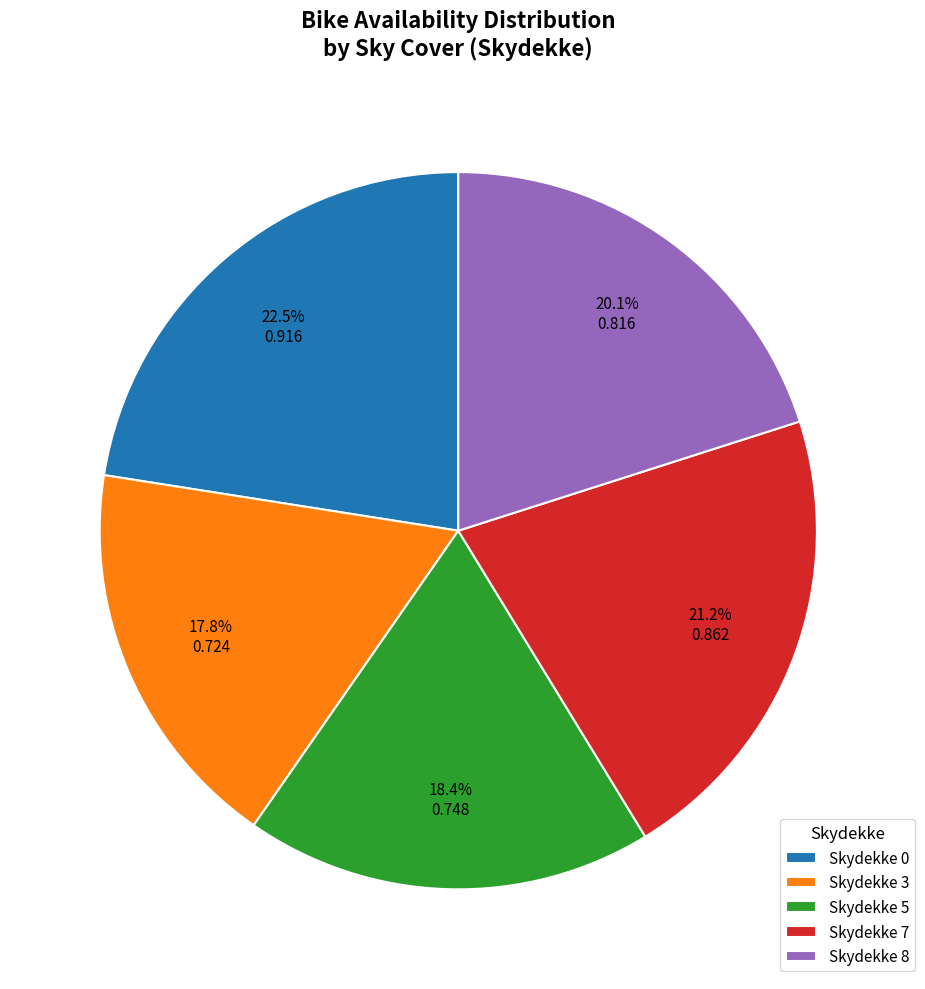

How many slices are in this pie chart?

5